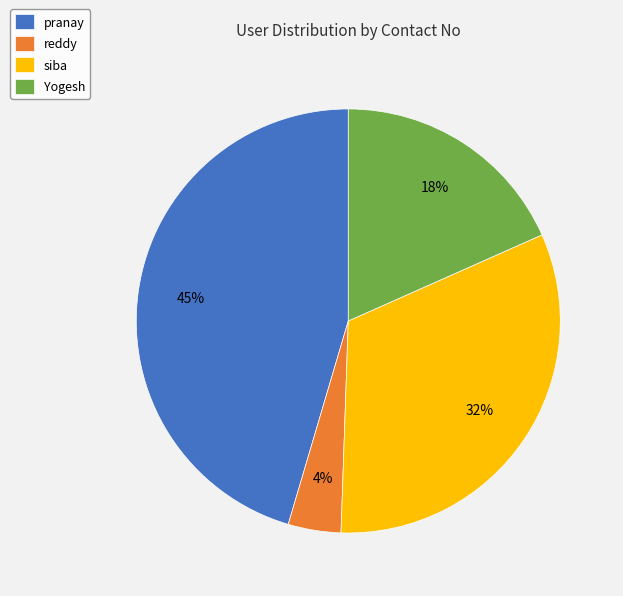

Count the number of slices in the pie.

4